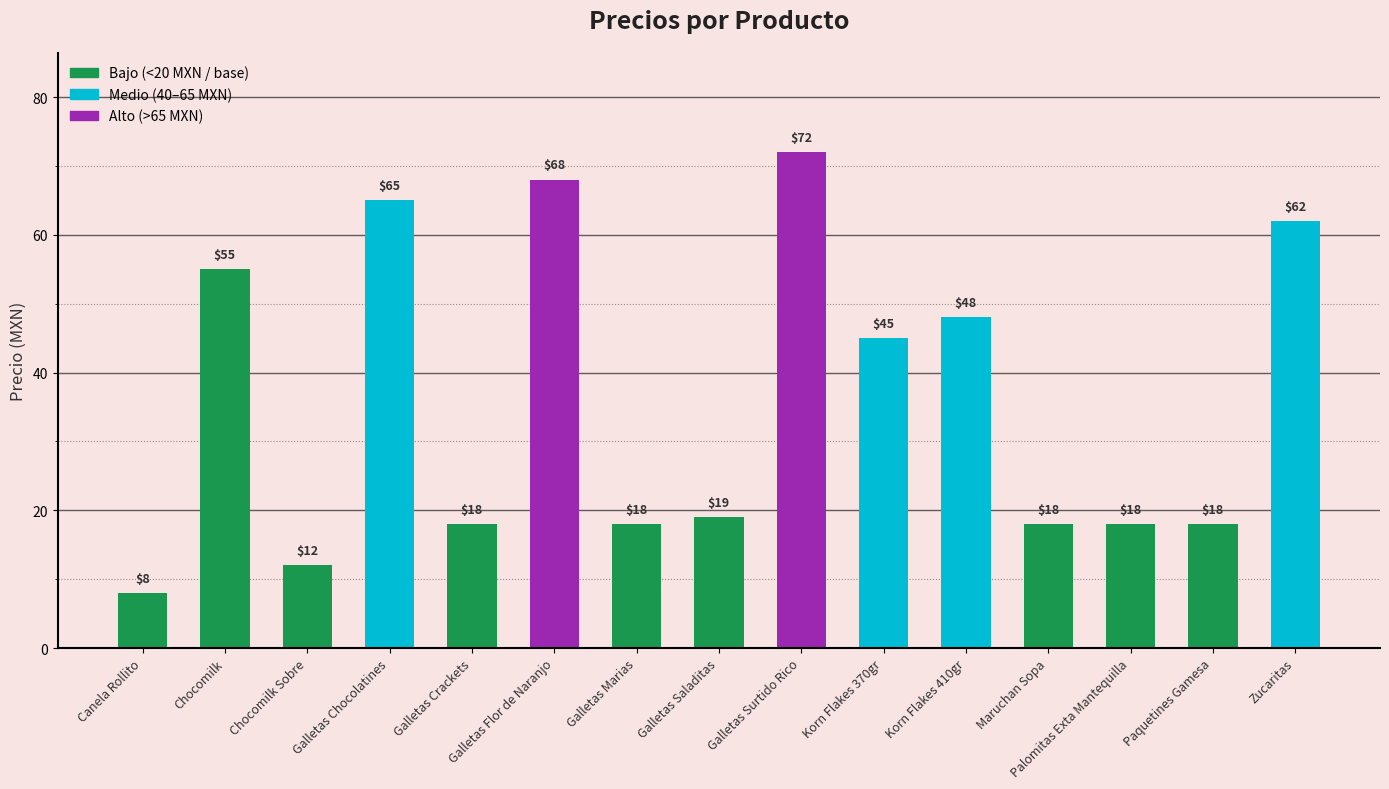

Where is the data nearest to the value 40?

Korn Flakes 370gr